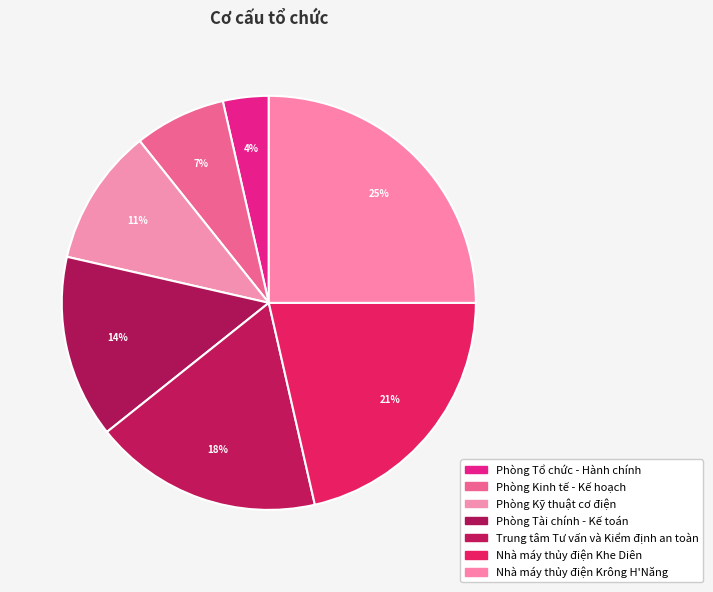

Count the number of slices in the pie.

7